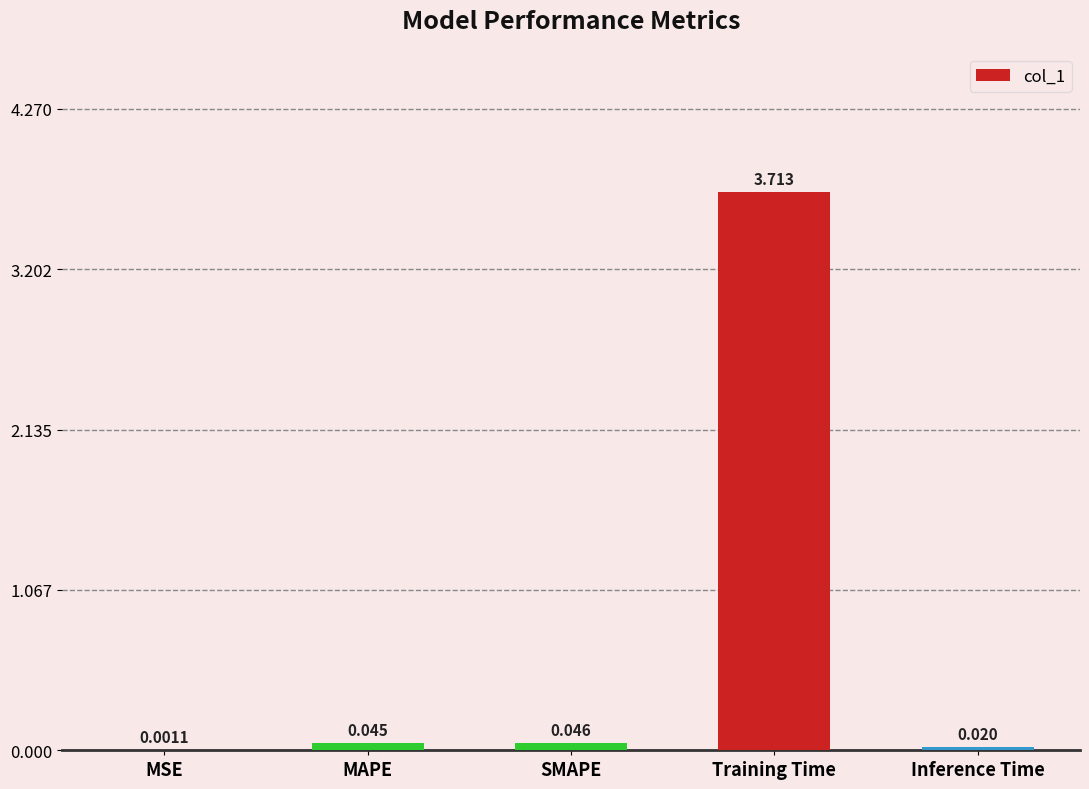

Which has a higher value, Training Time or Inference Time?

Training Time